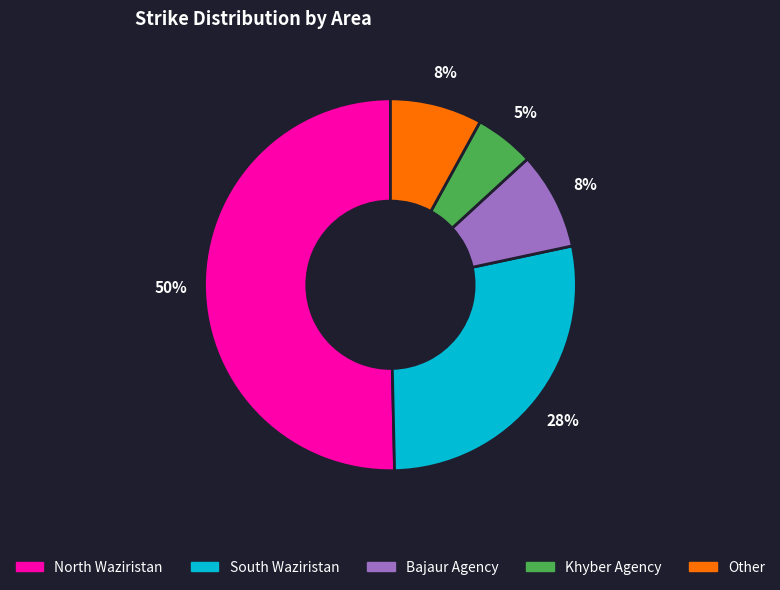

To the nearest percent, what percentage of the pie is Other?

8%